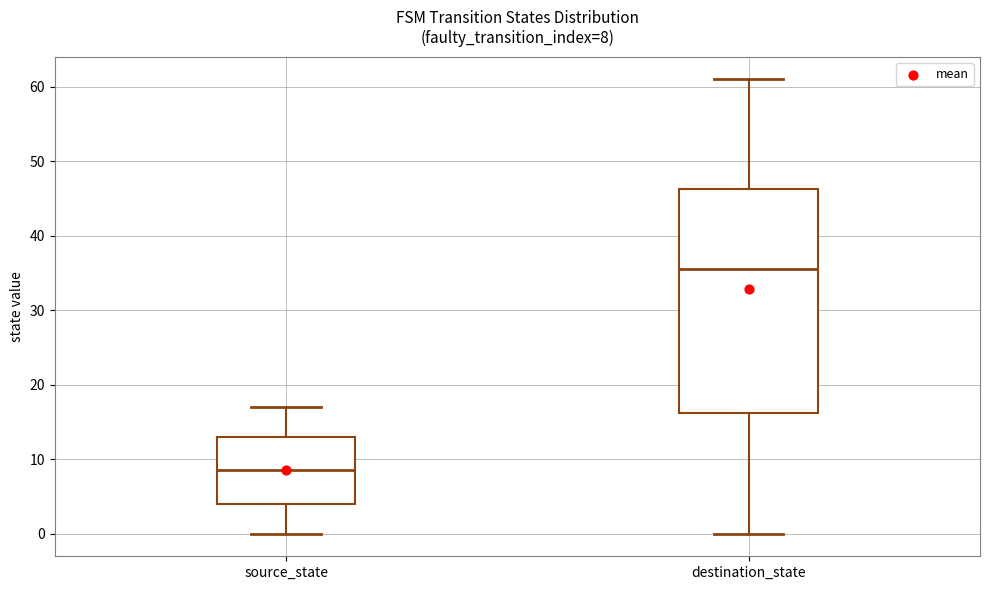

Which box is the tallest, from its lower edge to its upper edge?

destination_state